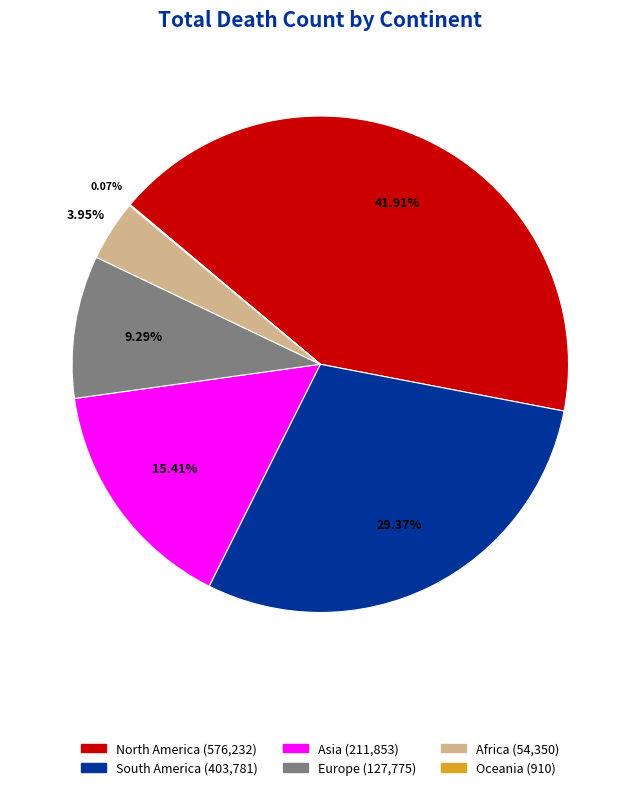

What percentage is the South America slice, to the nearest percent?

29%